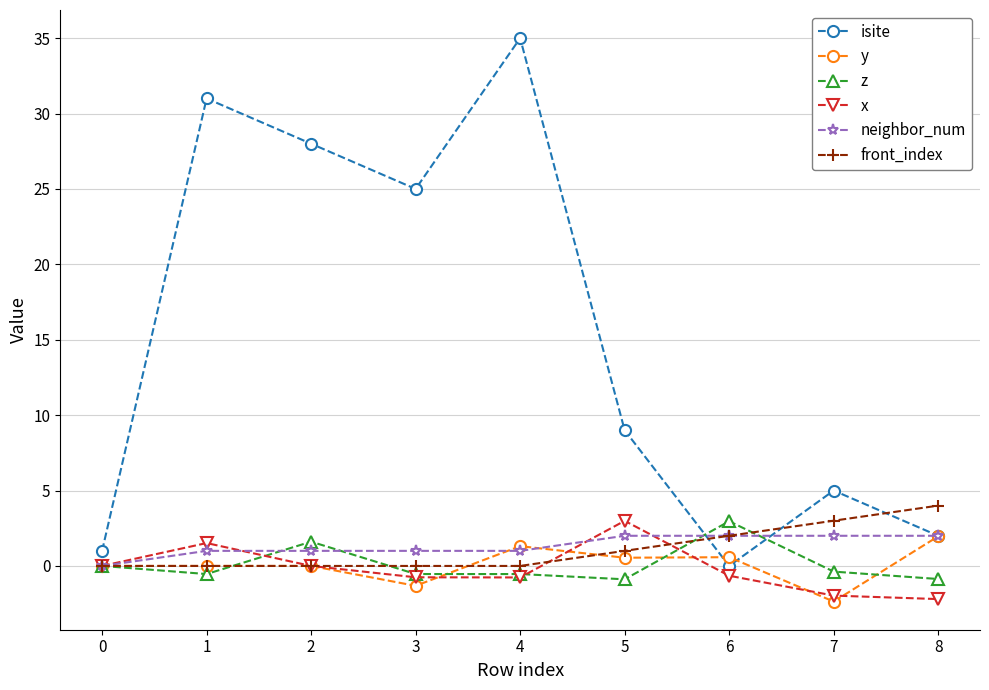

What is the average value of the y series?

0.1